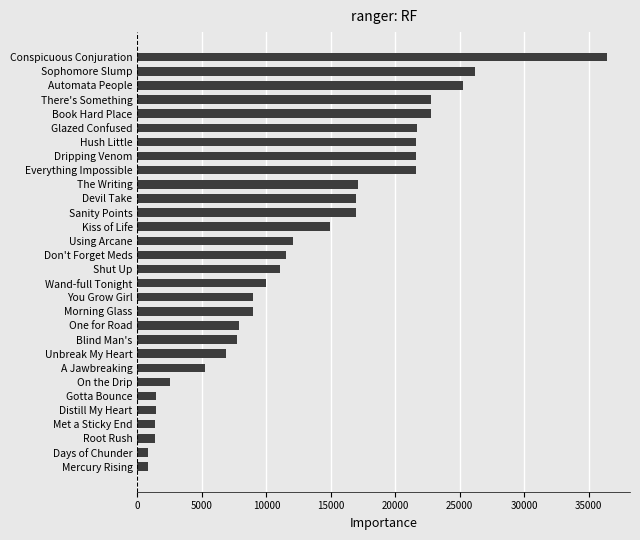

How many categories are shown in the chart?

30